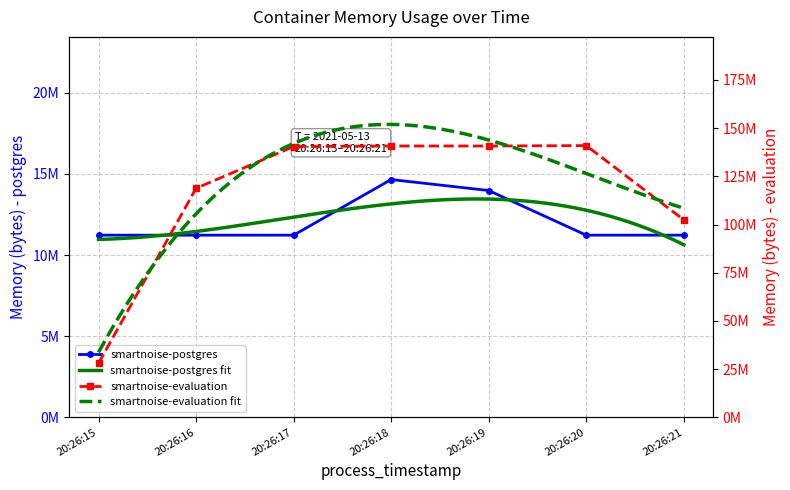

Reading left to right, list all the values displayed in this chart.

smartnoise-postgres: 11227136	11227136	11227136	14655488	13979648	11227136	11227136
smartnoise-evaluation: 27996160	118796288	140443648	140742656	140742656	140963840	102445056